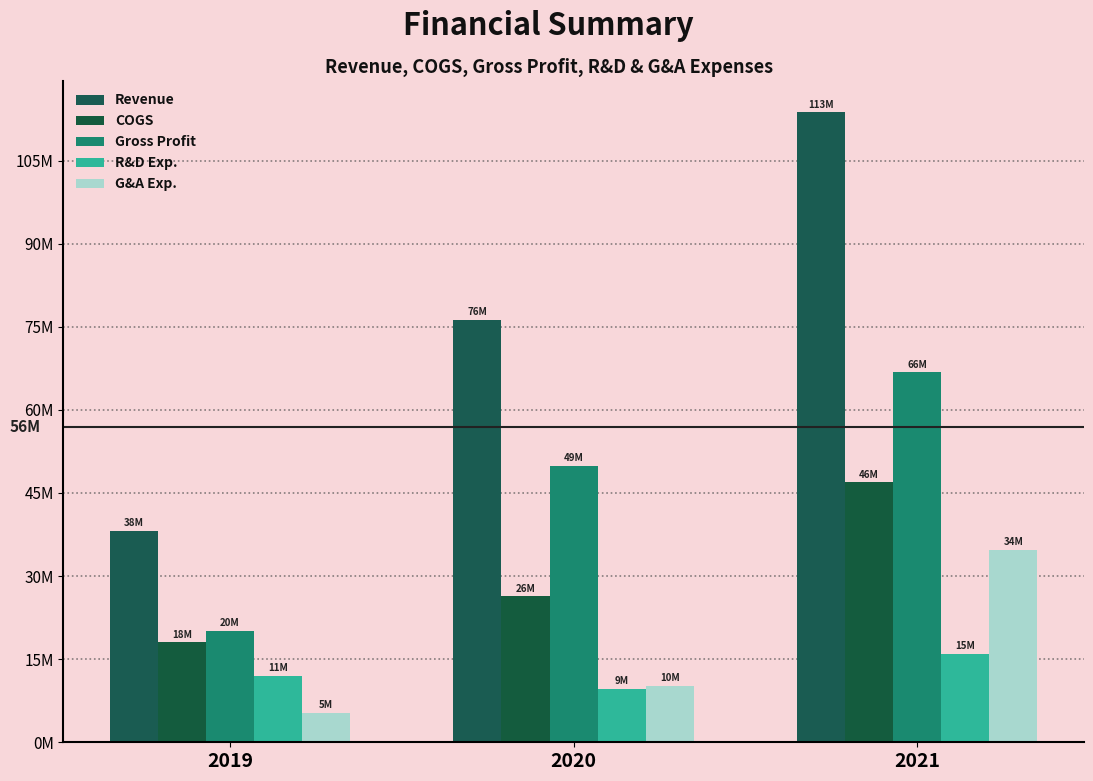

Which has a higher value, 2019 or 2021?

2021